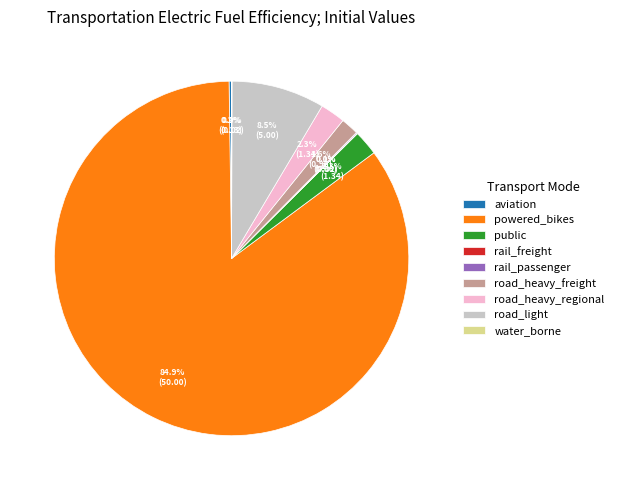

Do road_heavy_freight and road_light together represent more than half of the pie?

No